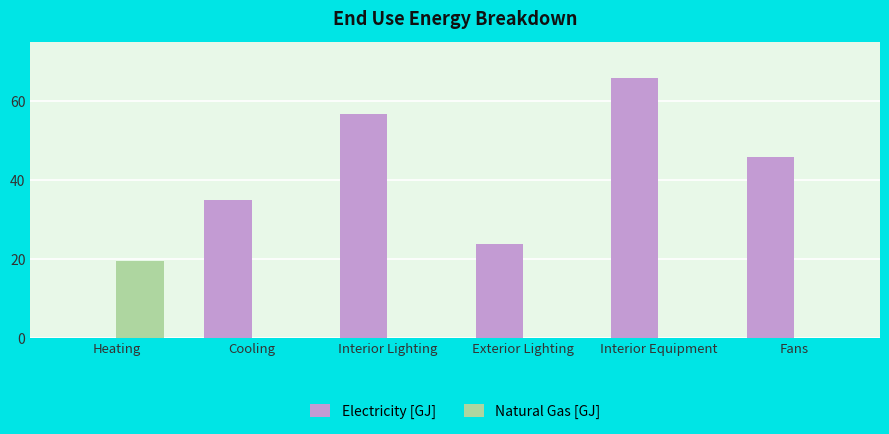

What is the average value of the Electricity [GJ] series?

37.8